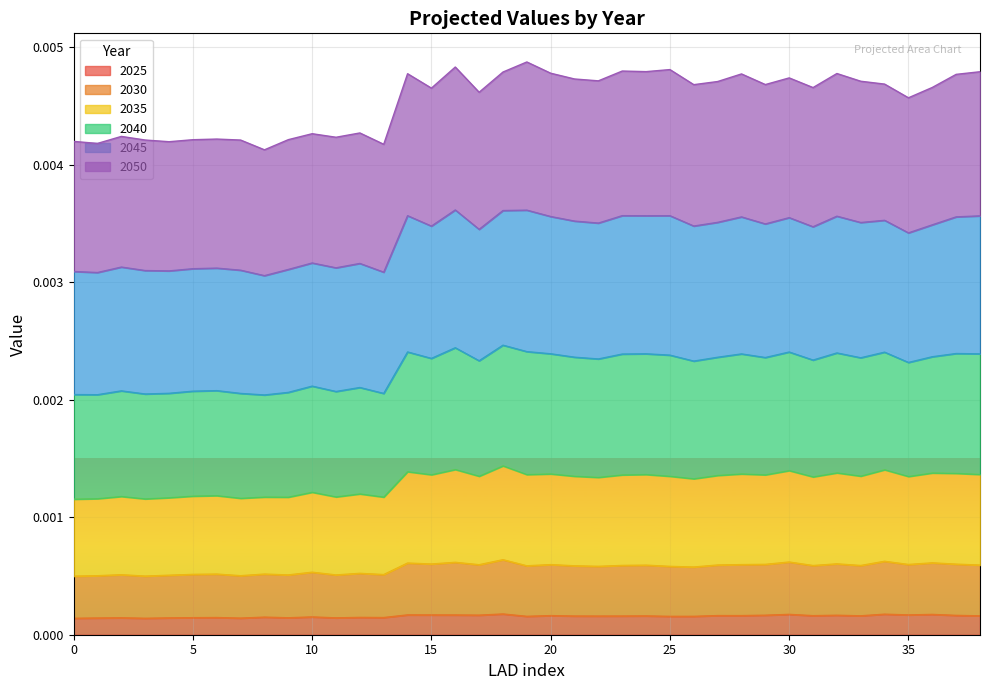

In 2030, how many points are lower than both neighbors (excluding endpoints)?

14